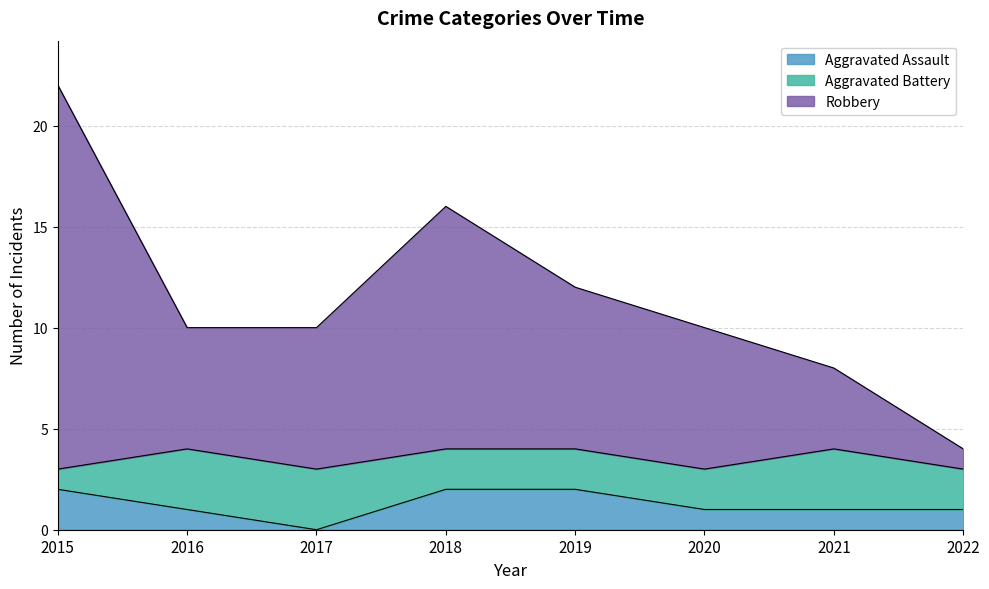

What is the total value across all series at 2015?

22